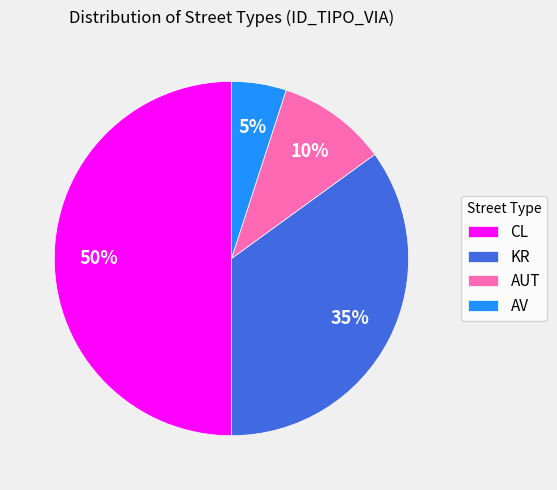

Approximately how many times larger is the value at AUT compared to KR?

0.3